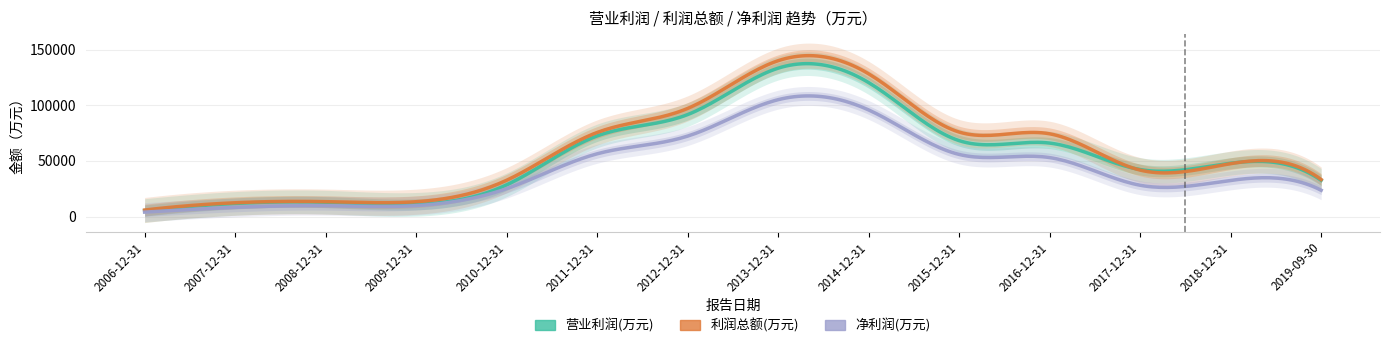

True or false: 净利润(万元) and 营业利润(万元) intersect in this chart.

False